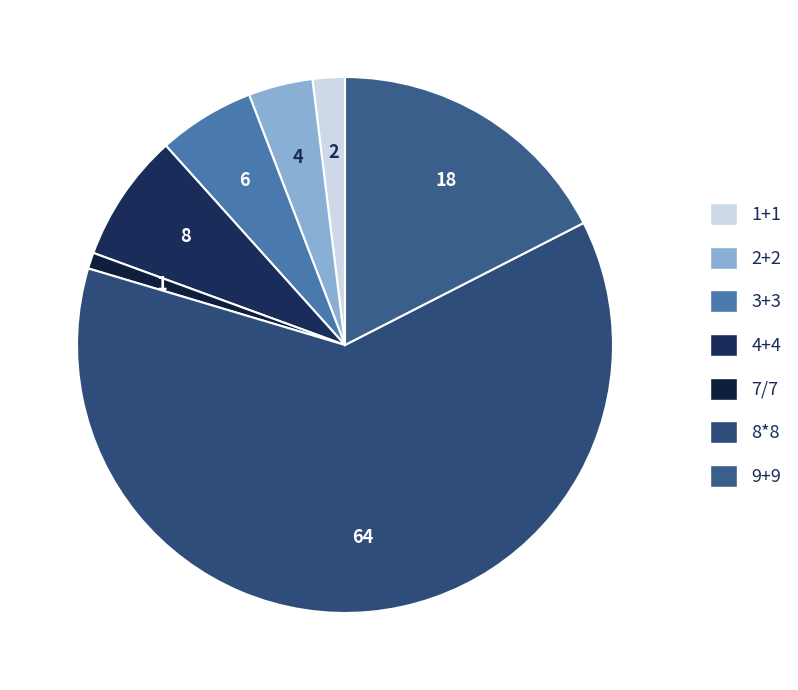

What is the smallest slice in the pie chart?

7/7